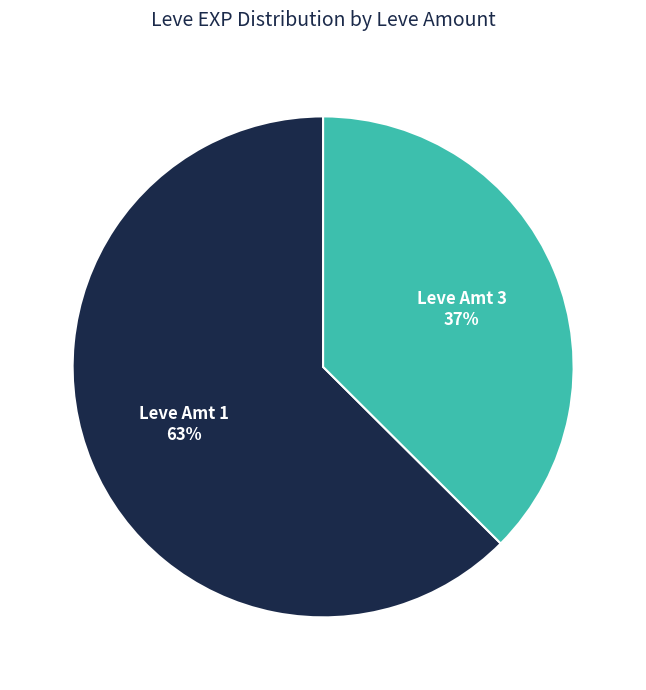

True or false: Leve Amt 3 accounts for 37% of the total.

True